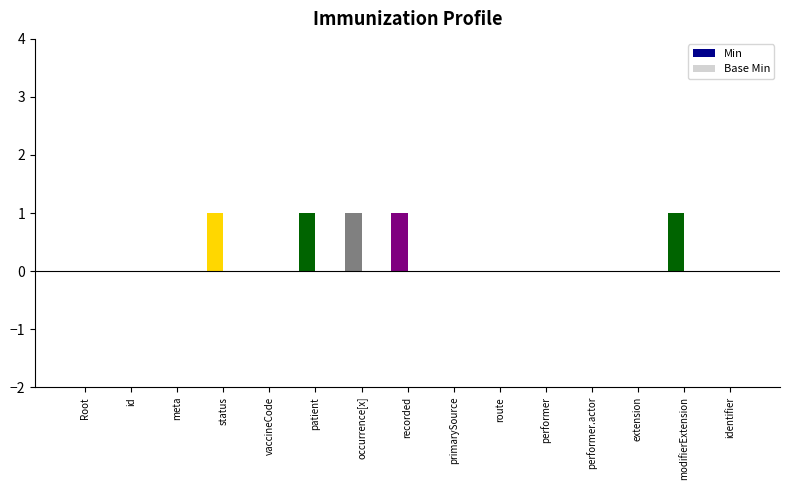

The value at primarySource is -1. True or false?

False